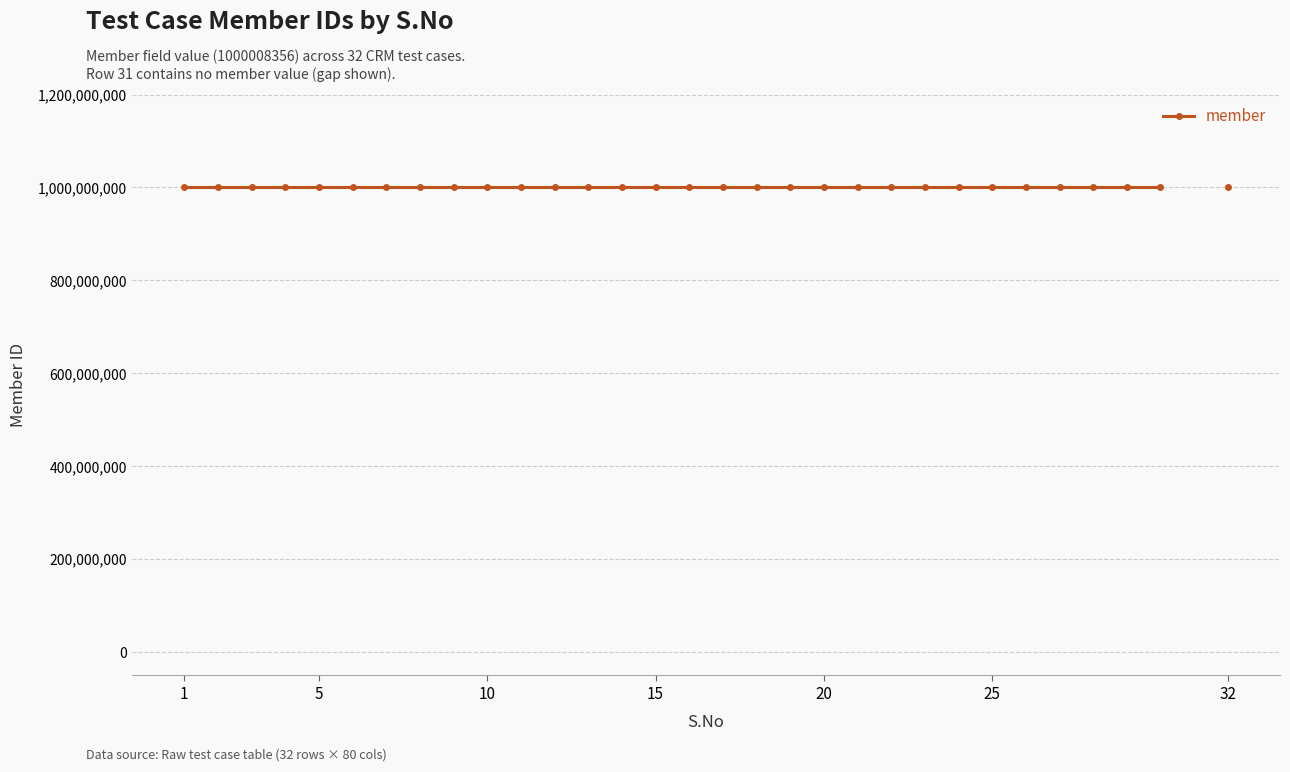

Approximately how many times larger is the value at 22 compared to 28?

1.0